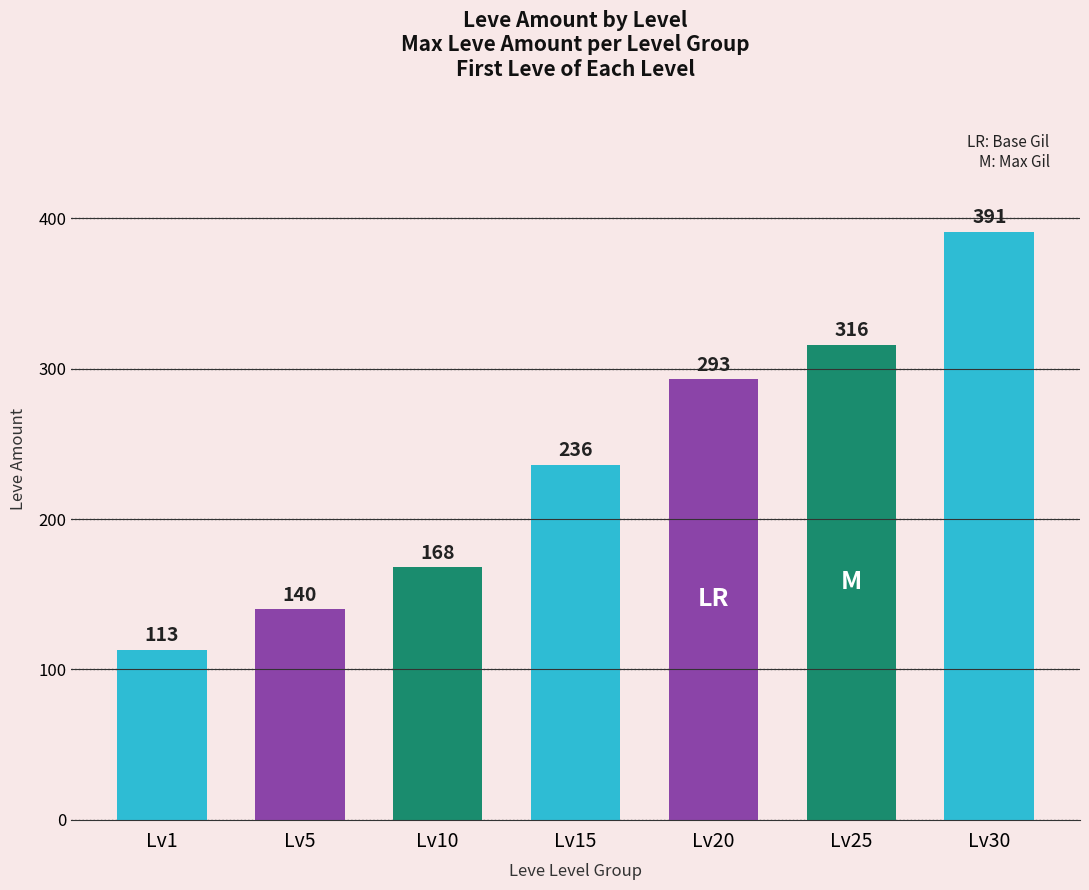

What is the change in value from Lv10 to Lv20?

+125